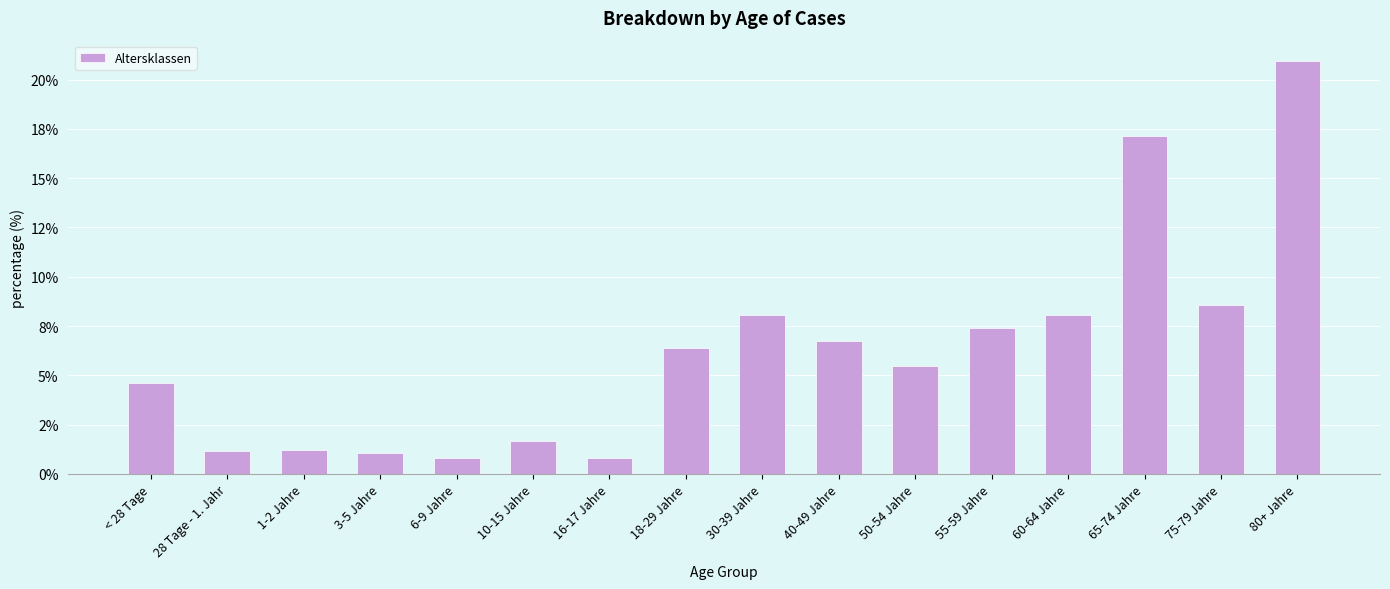

Which category has the lowest value across all series?

6-9 Jahre